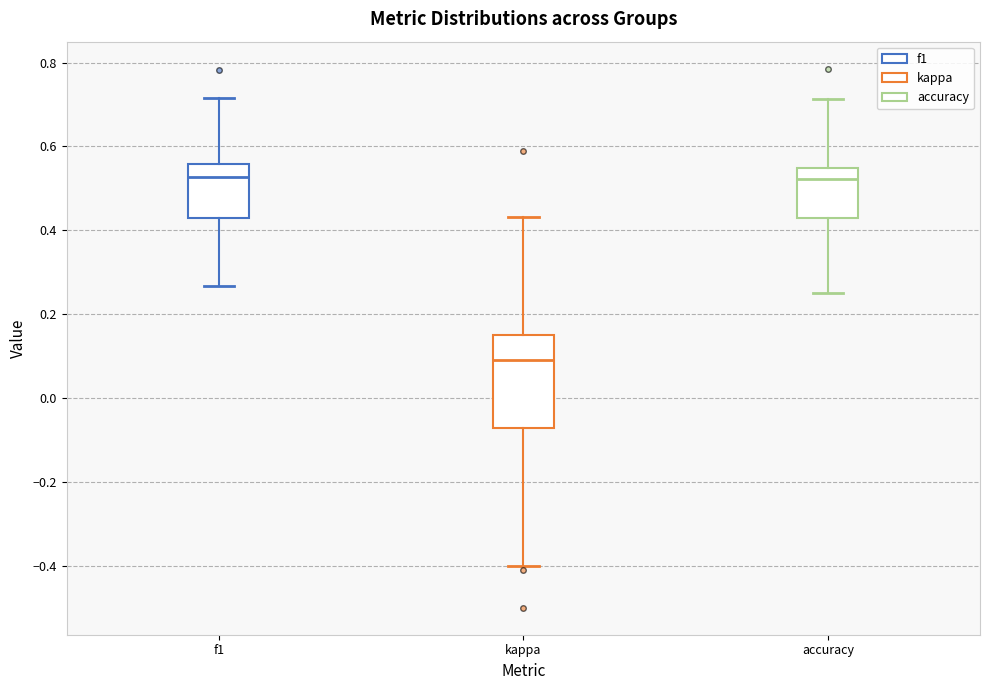

Where does the upper whisker of the box for f1 end on the y-axis? The values are not printed on the chart, so give them approximately, as read against the axis.

0.72